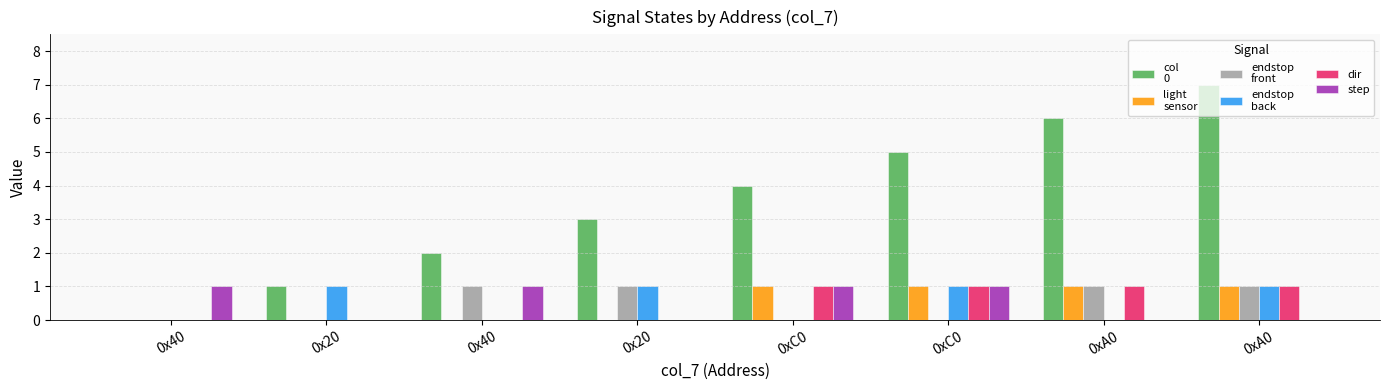

The col
0 series shows 3 at 0x20. True or false?

True